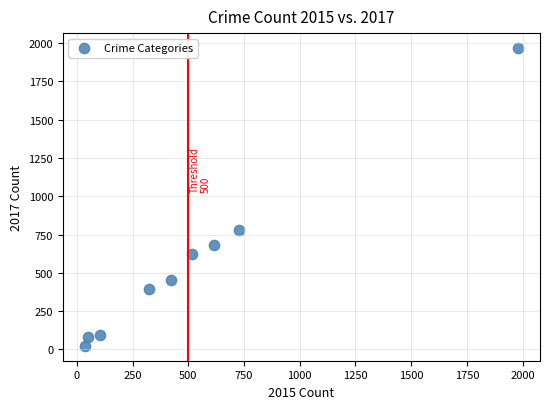

What Y value in the scatter plot is closest to 995?

780